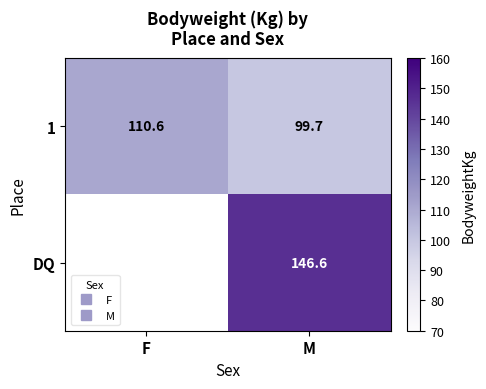

Rank the series at M from lowest to highest value.

1, DQ